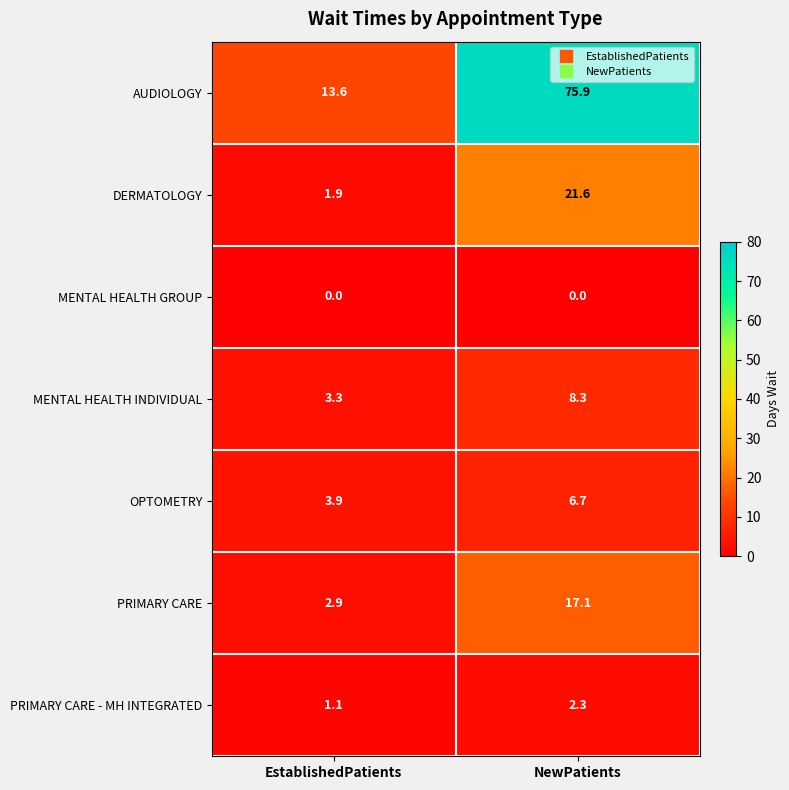

At EstablishedPatients, list the series in order from smallest to largest.

MENTAL HEALTH GROUP, PRIMARY CARE - MH INTEGRATED, DERMATOLOGY, PRIMARY CARE, MENTAL HEALTH INDIVIDUAL, OPTOMETRY, AUDIOLOGY